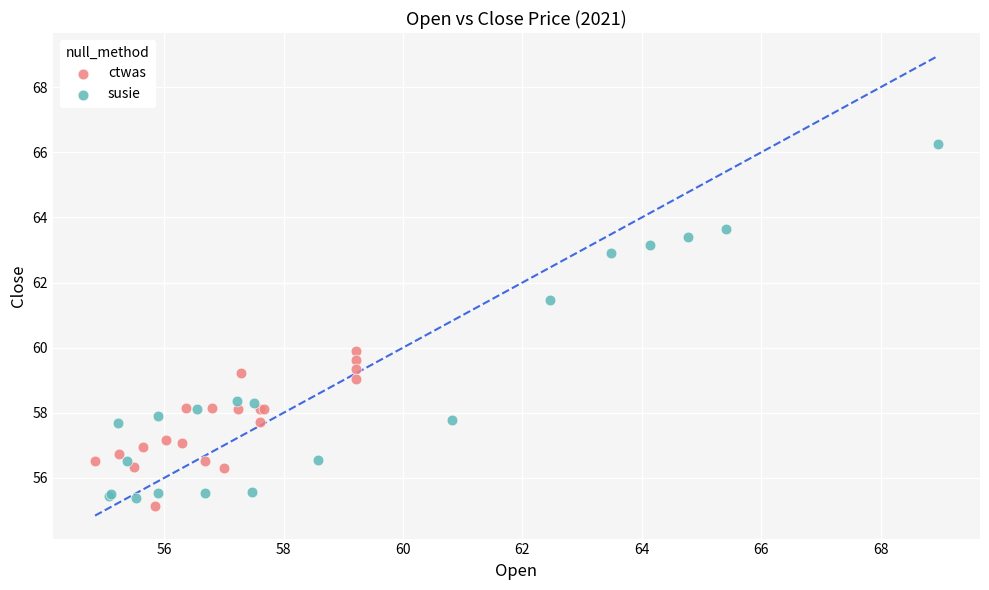

Which series reaches the maximum Y coordinate?

susie